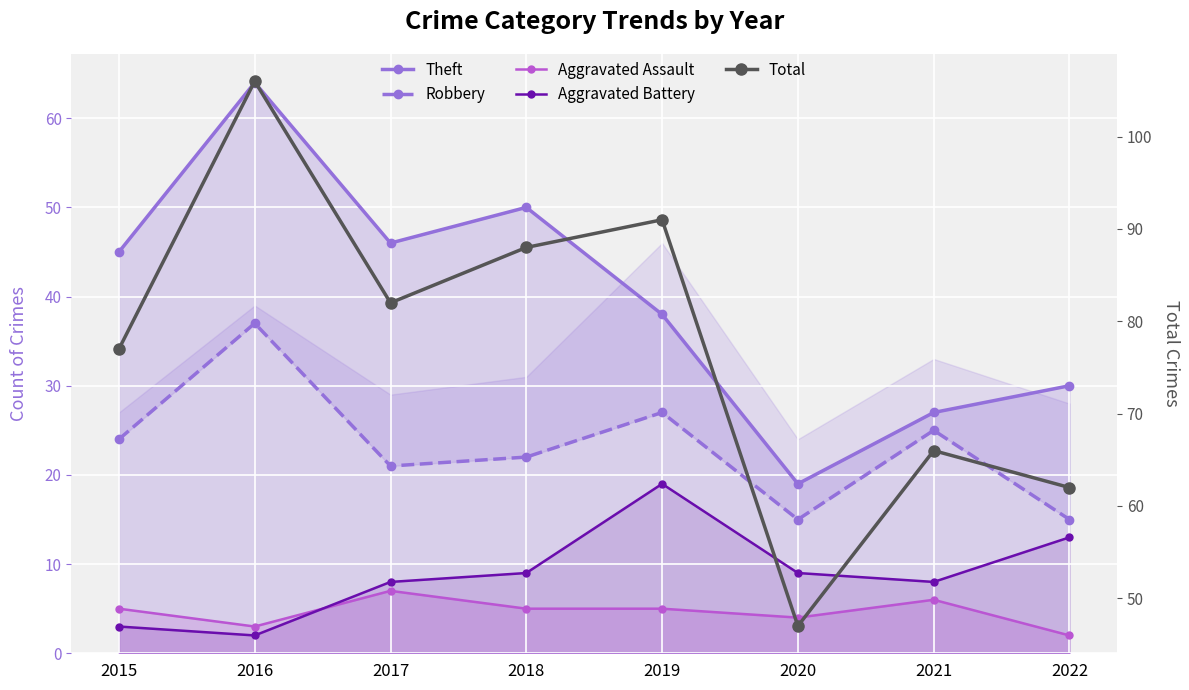

True or false: Robbery has a value of 15 at 2022.

True